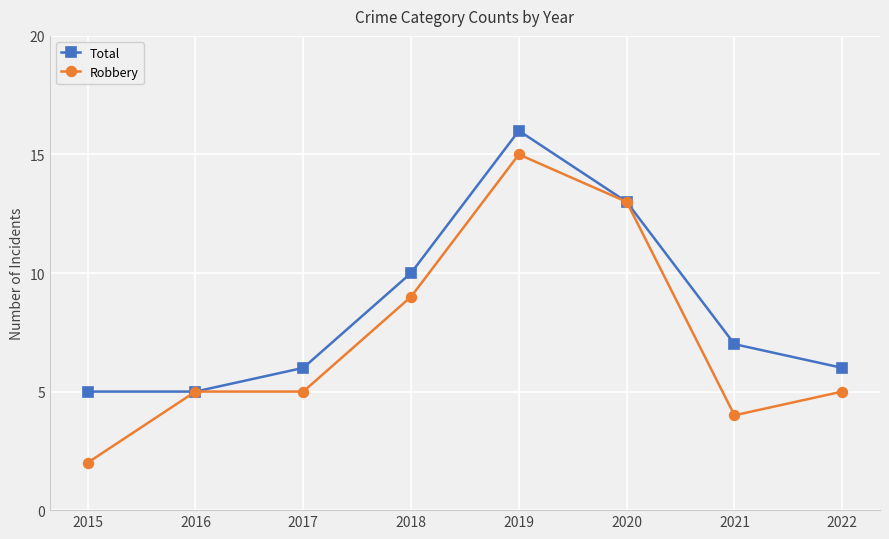

List the series in order of their overall mean, lowest first.

Robbery, Total